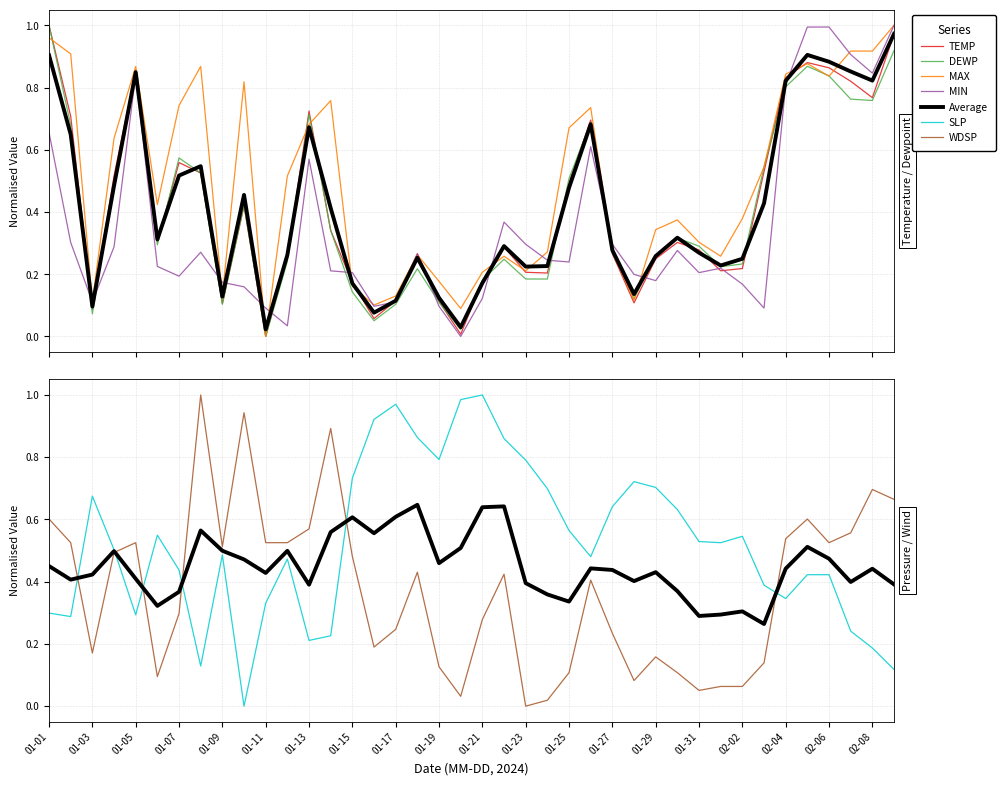

What is the maximum value for MAX?

1.0